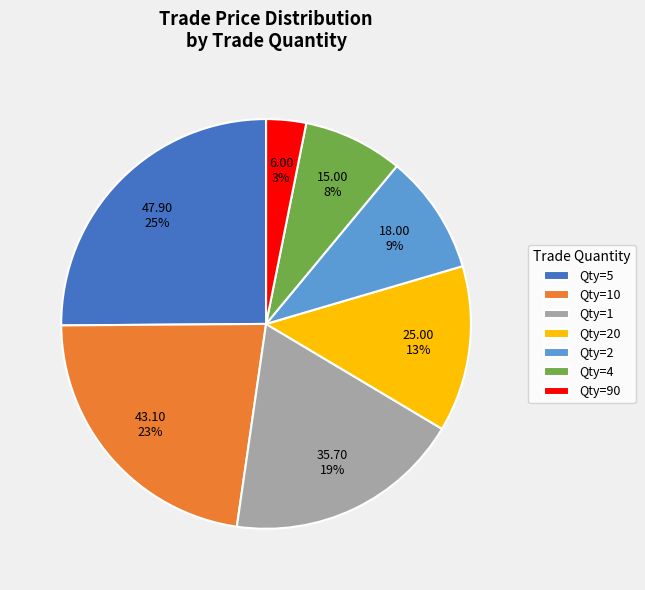

Which category has the smallest portion of the pie?

Qty=90